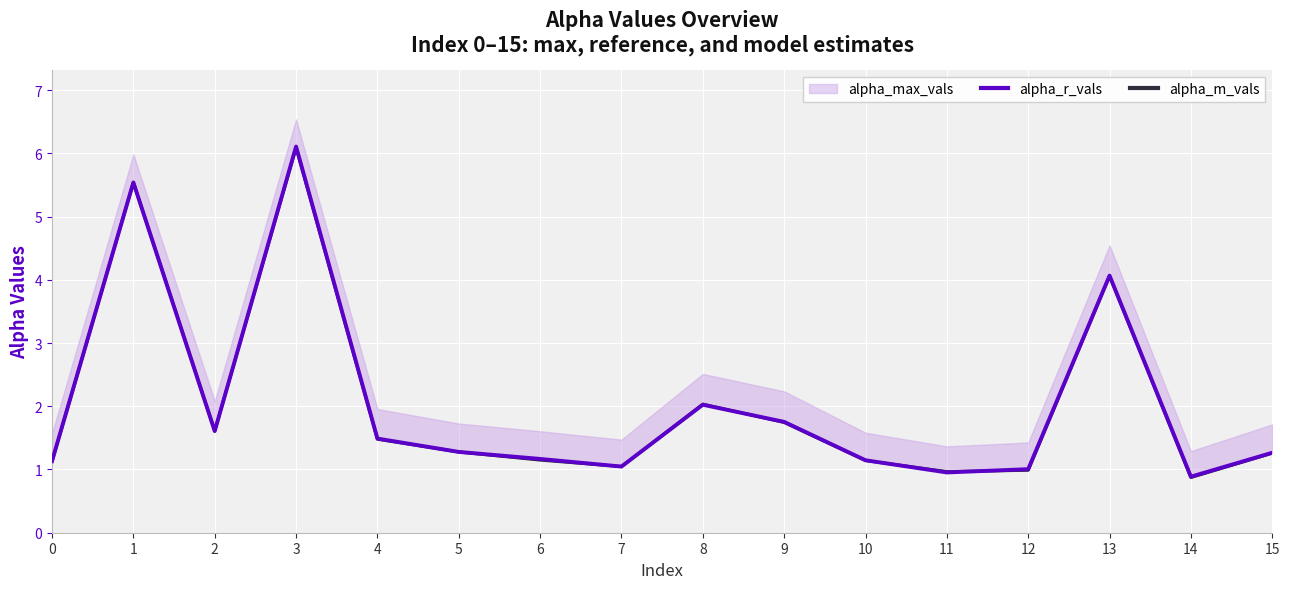

What is the minimum value for alpha_r_vals?

0.9